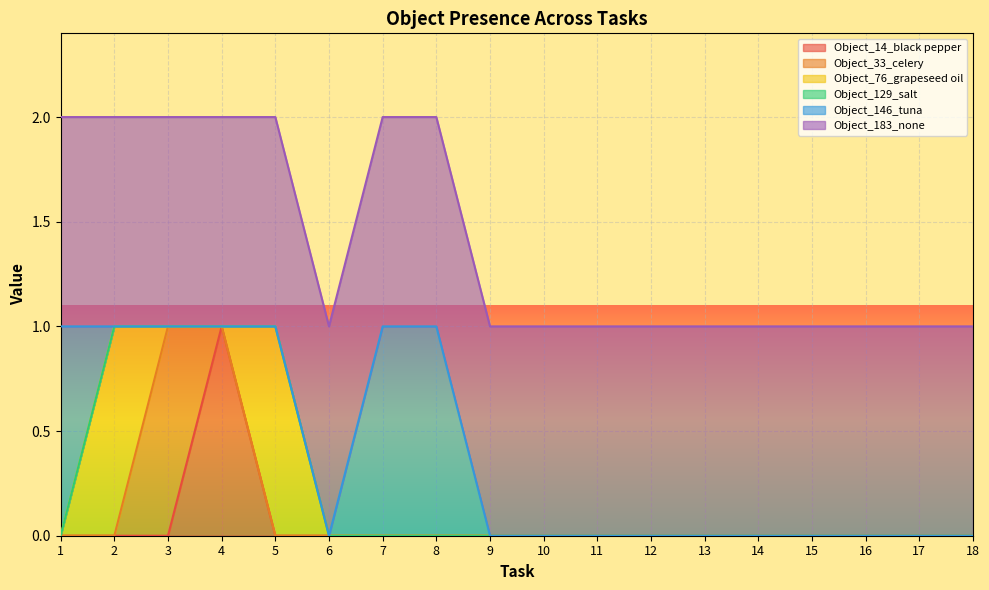

Does the chart display data point markers on the line(s)?

No